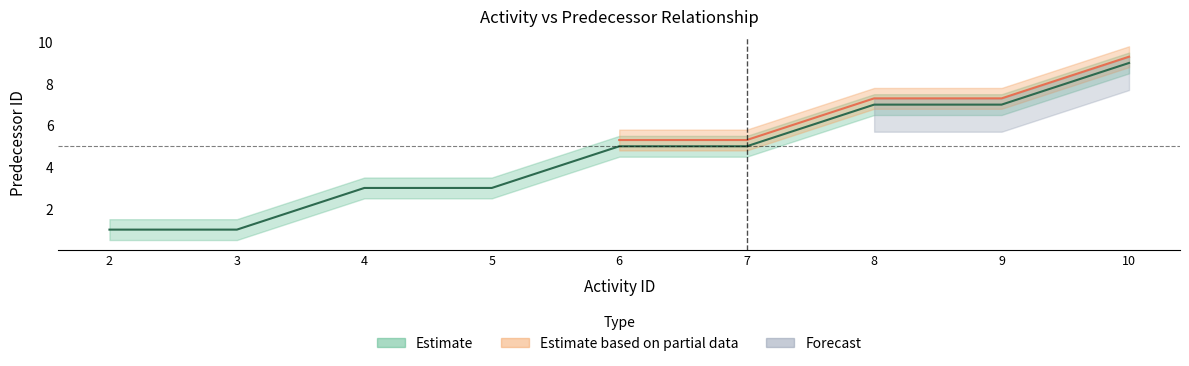

What is the sum of all values?

41